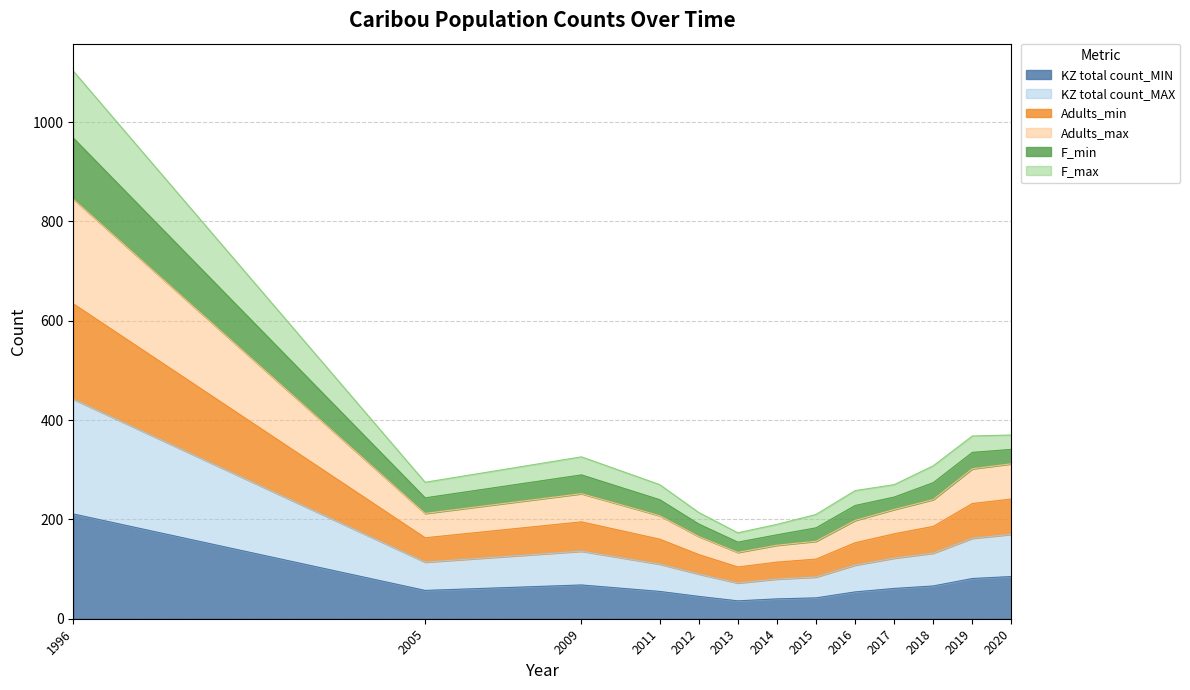

At which category is the sum across all series the highest?

1996